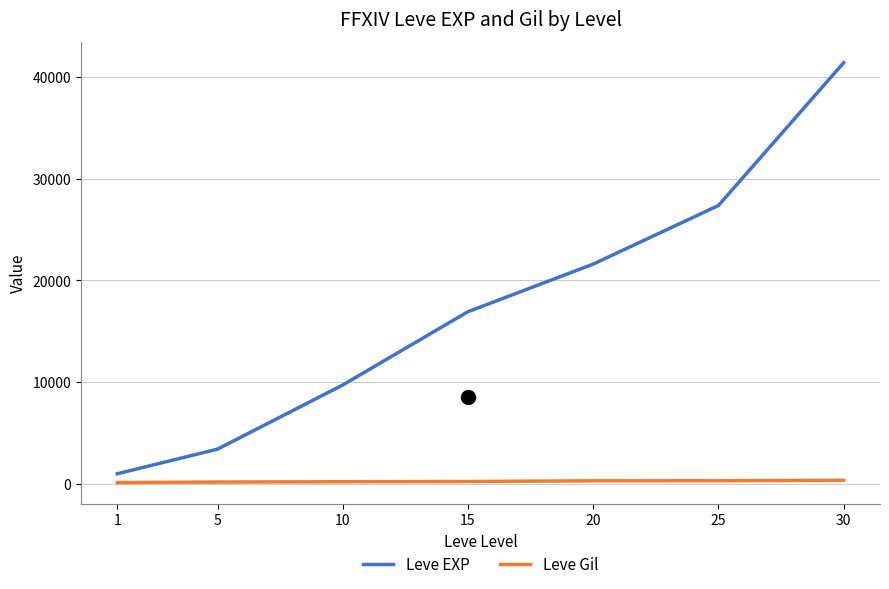

What is the approximate value of Leve EXP at 10?

9707.5